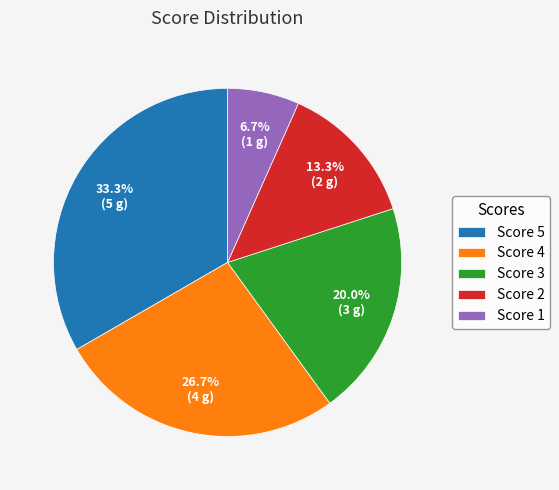

What percentage is the Score 4 slice, to the nearest percent?

27%